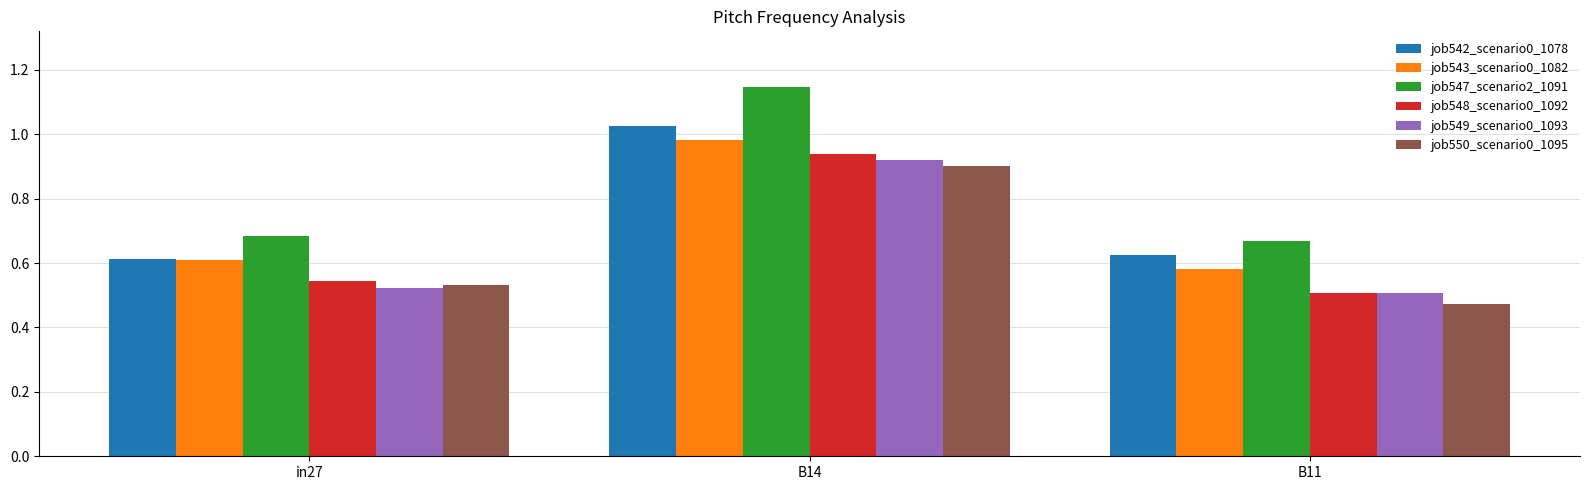

Rank the categories by job549_scenario0_1093 value from highest to lowest.

B14, in27, B11